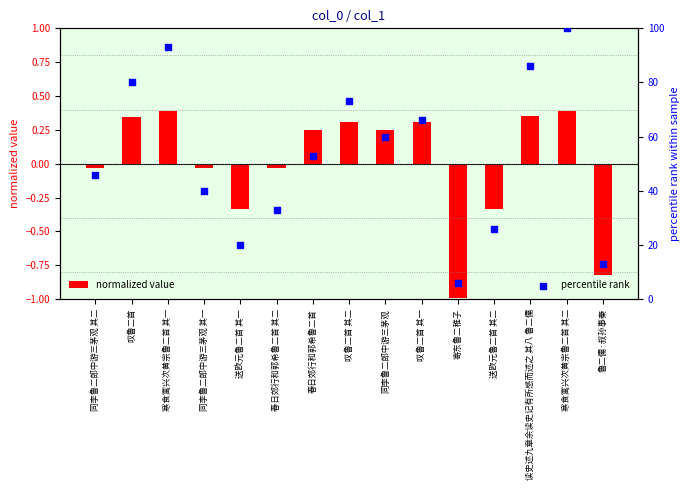

At how many categories does at least one series exceed 97?

1